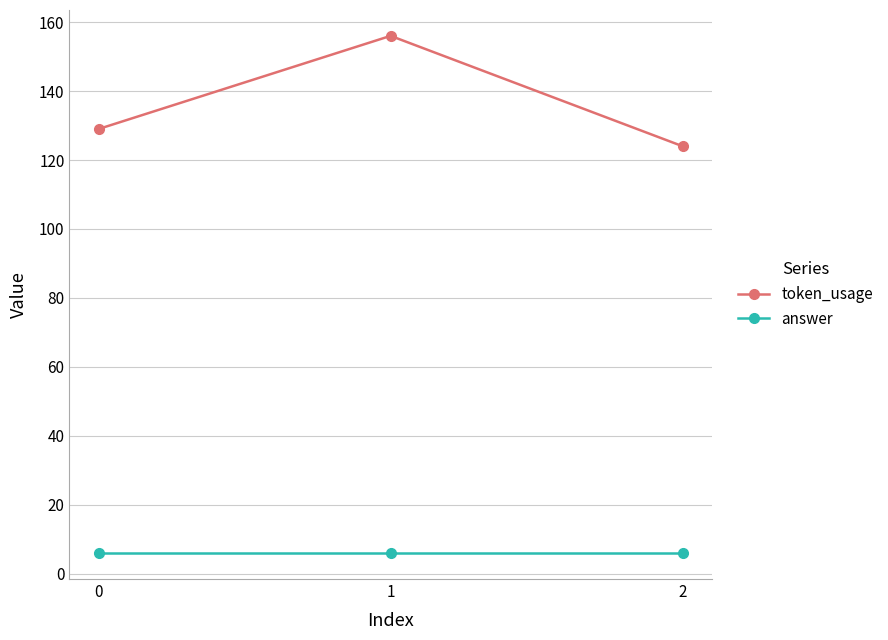

Reading left to right, what are all the values shown in this chart?

token_usage: 129	156	124
answer: 6	6	6